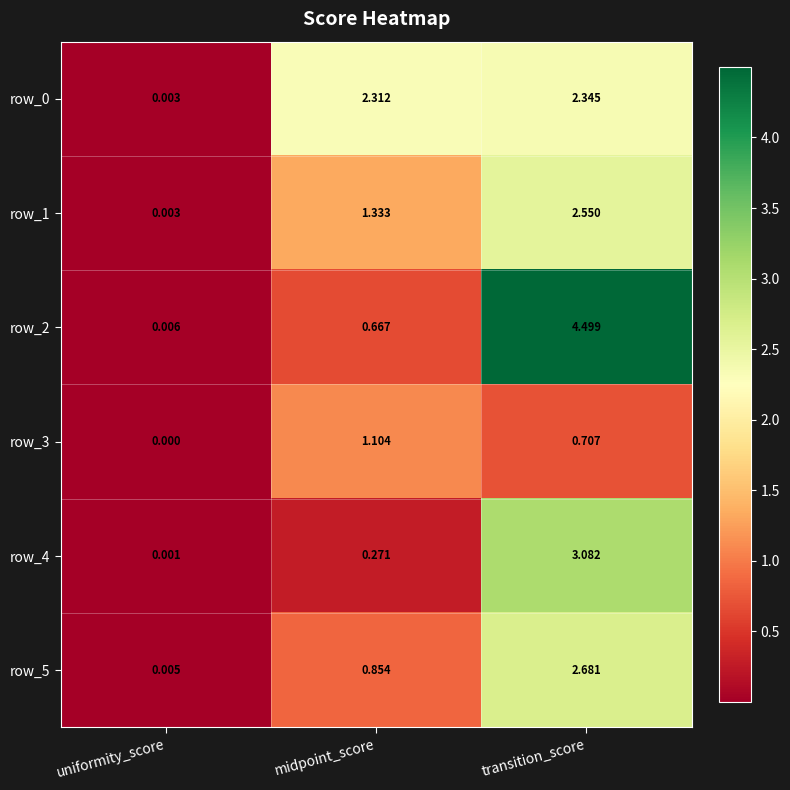

At which category is the sum across all series the highest?

transition_score